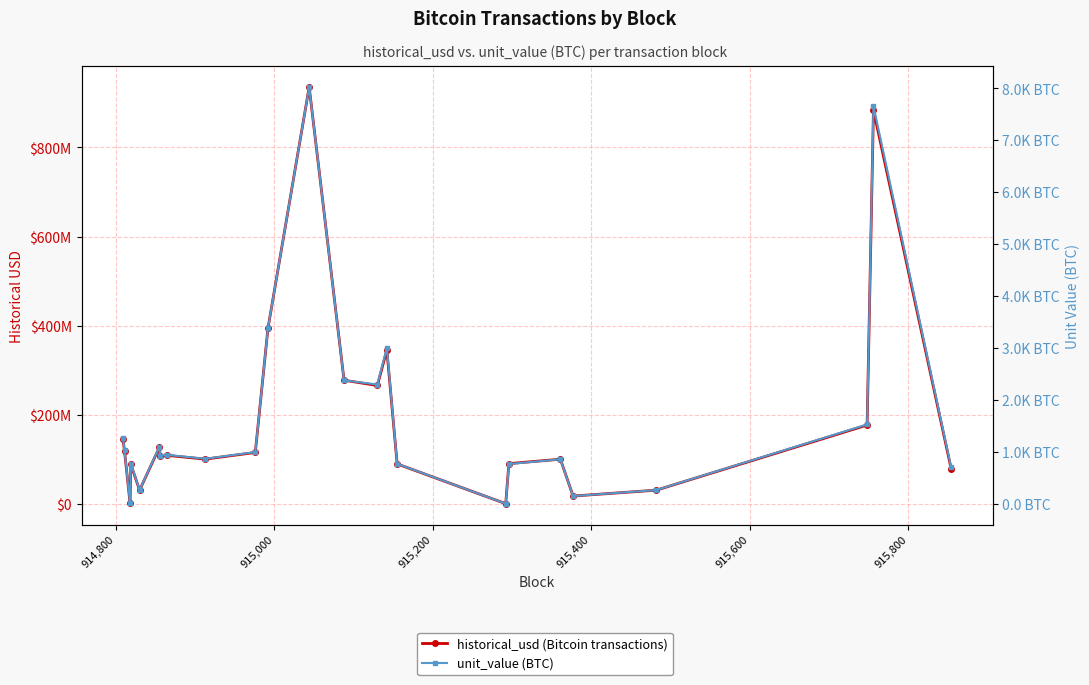

Which series has the largest total across all categories?

historical_usd (Bitcoin transactions)